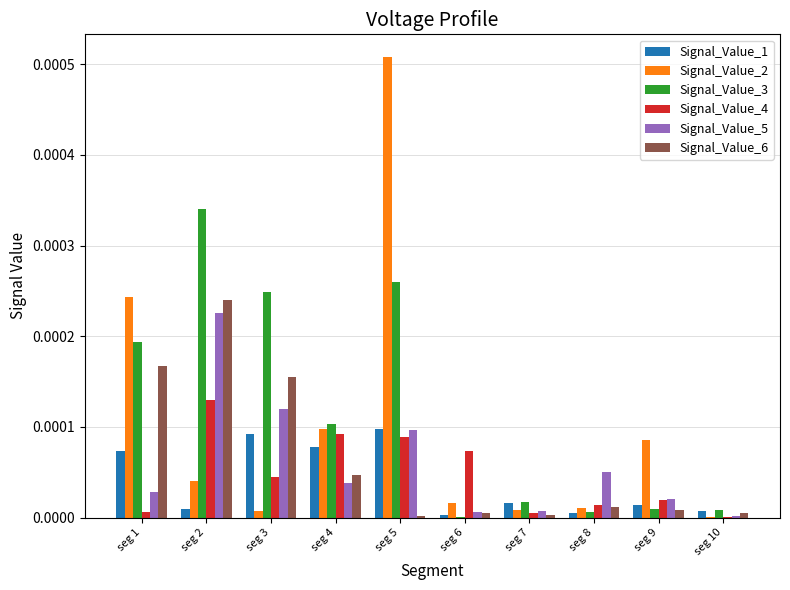

The value of Signal_Value_5 at seg 4 is 0.0. True or false?

True